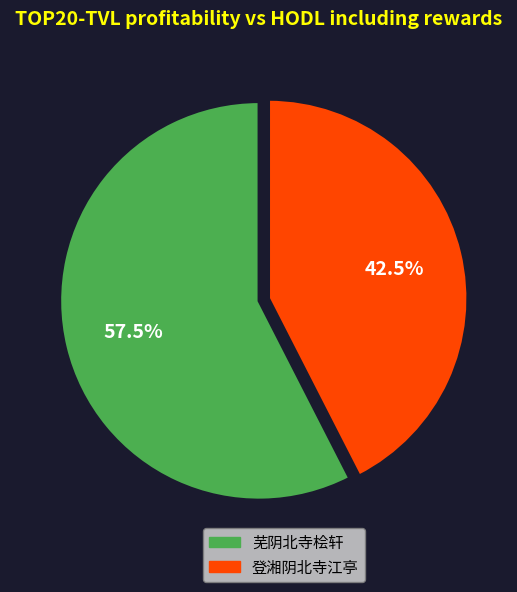

Is there a majority slice in this chart?

Yes